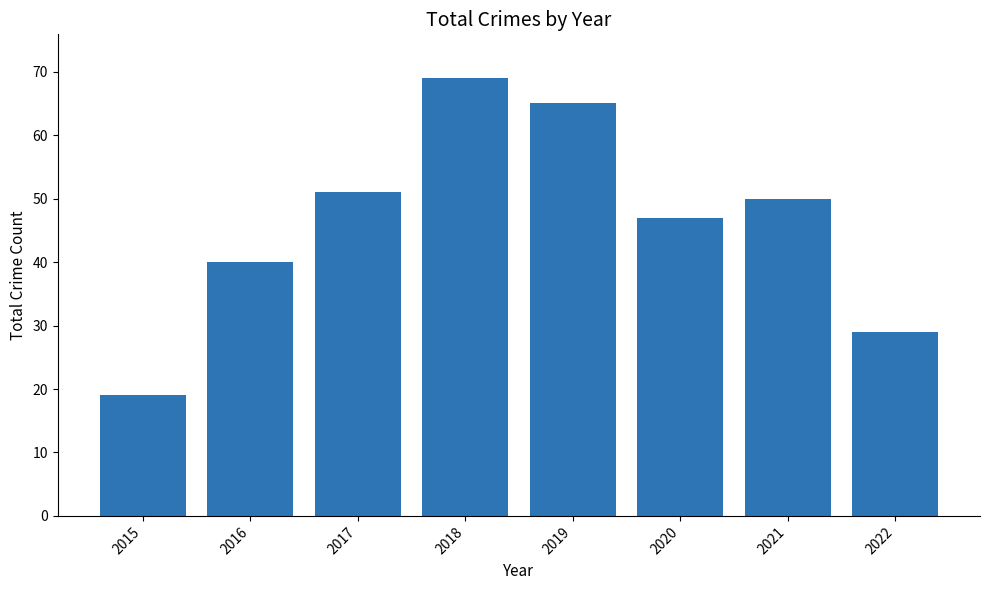

Rank the categories by value from lowest to highest.

2015, 2022, 2016, 2020, 2021, 2017, 2019, 2018